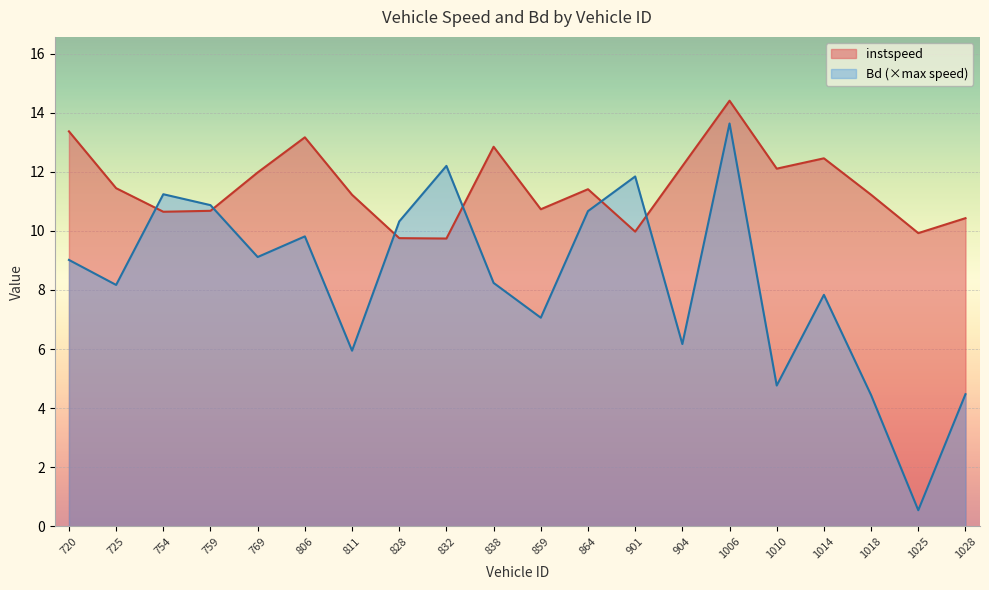

What is the value of the Bd point at the 20th from the left?

4.5